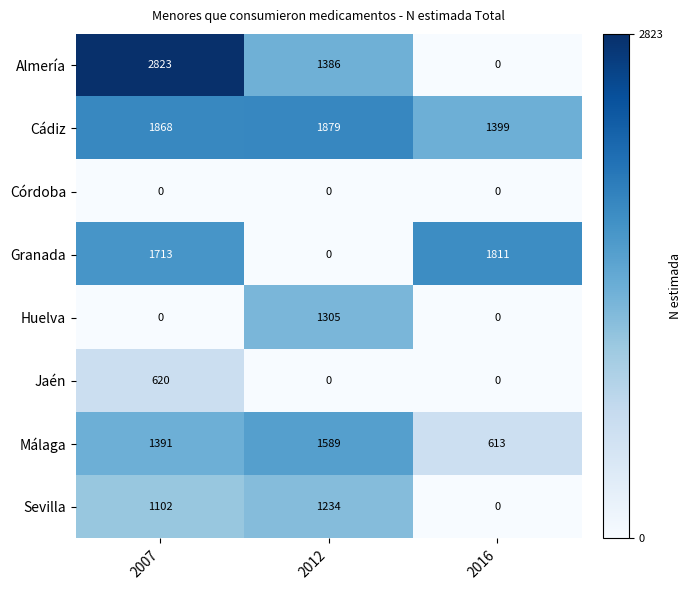

How many series are shown in this chart?

8